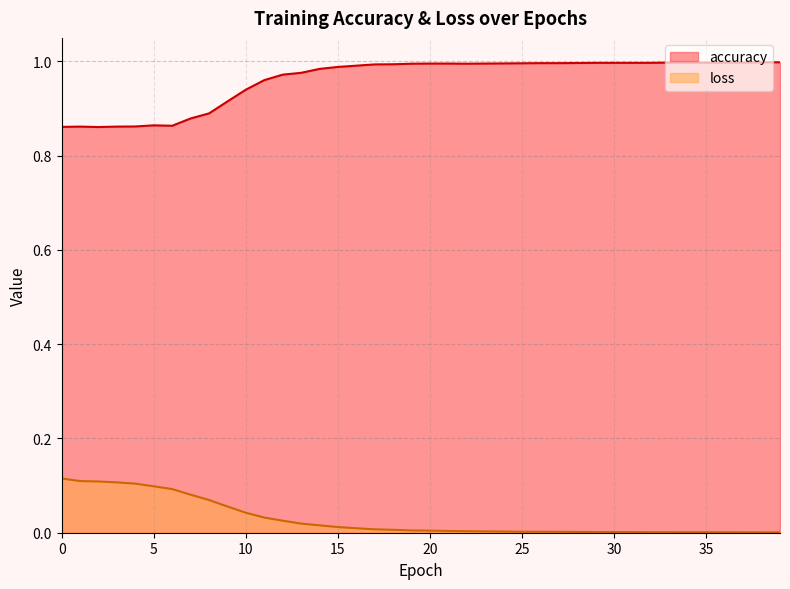

How many categories are shown in the chart?

40